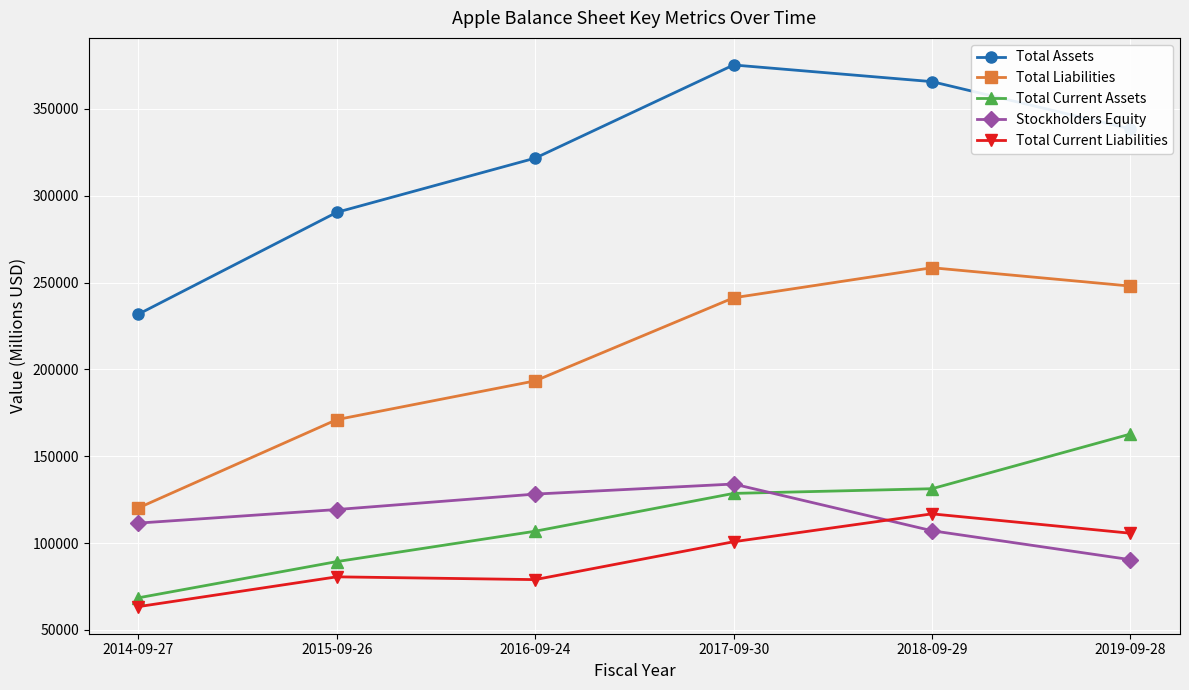

What is the label of the 6th point from the right?

2014-09-27